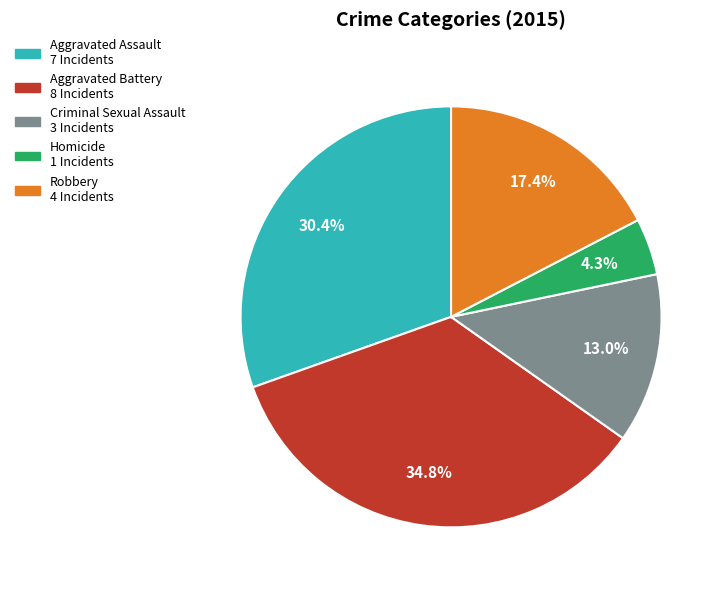

Does any single category account for the majority?

No